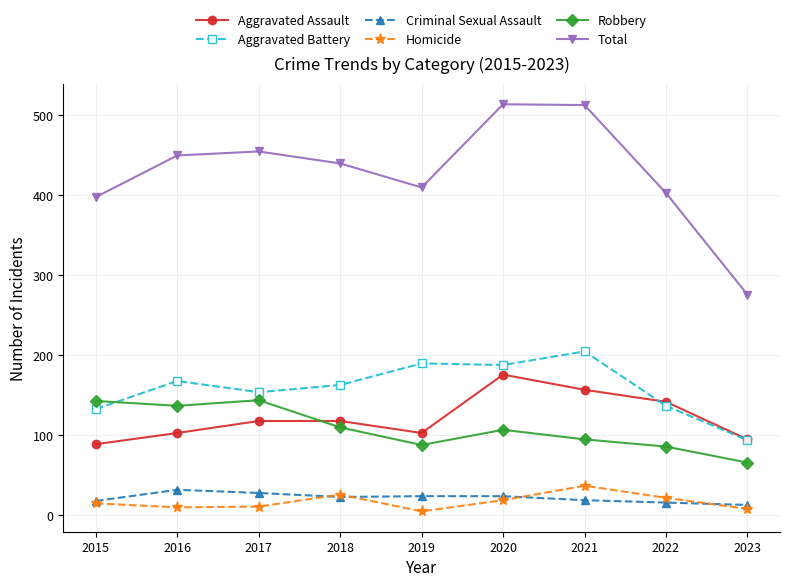

Which series has the largest range (max minus min)?

Total